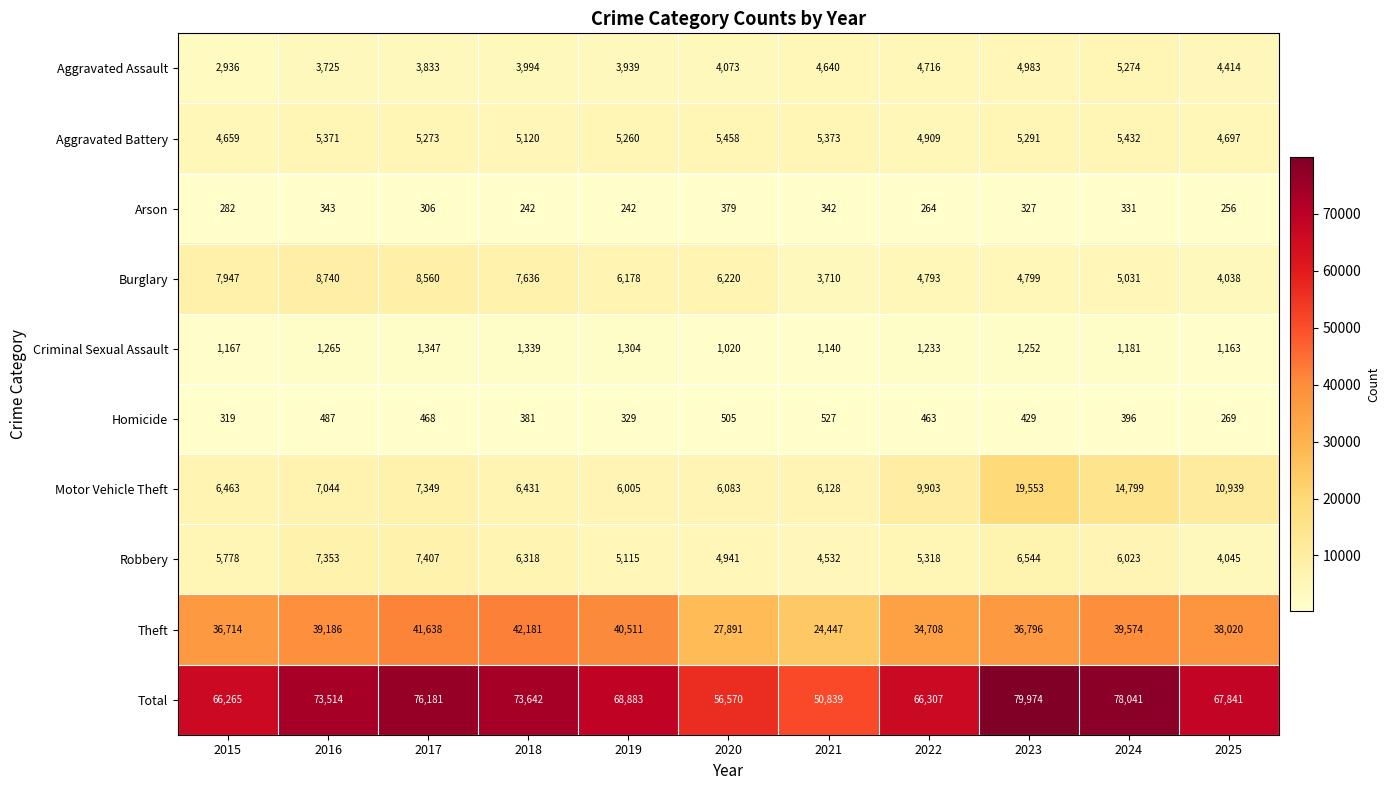

The value of Total at 2023 is 79974. True or false?

True